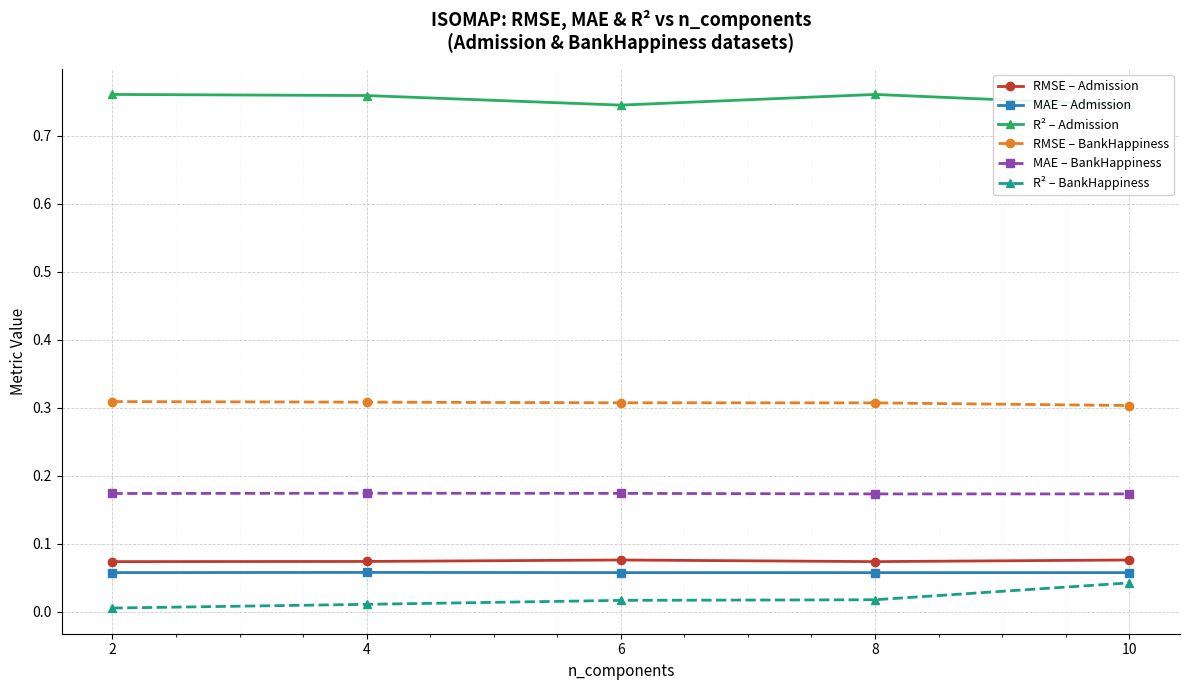

What is the value of the RMSE – Admission point at the 3rd from the left?

0.1